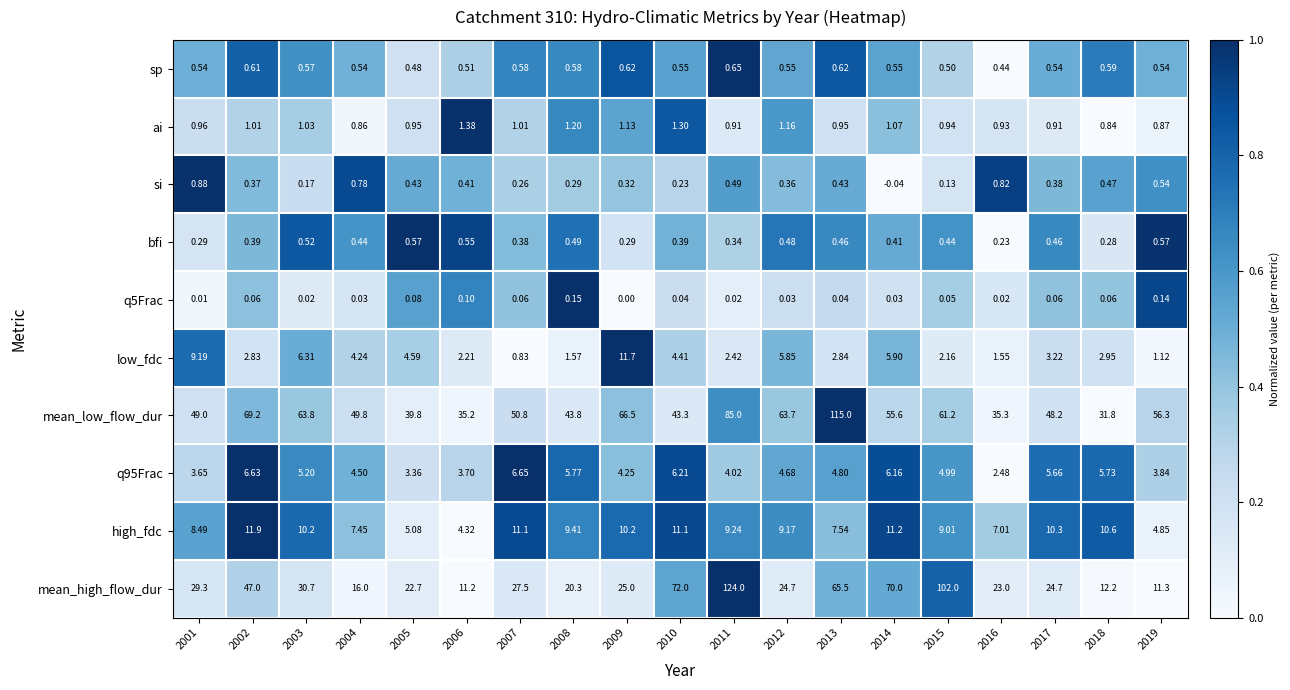

At how many categories does at least one series exceed 0?

19